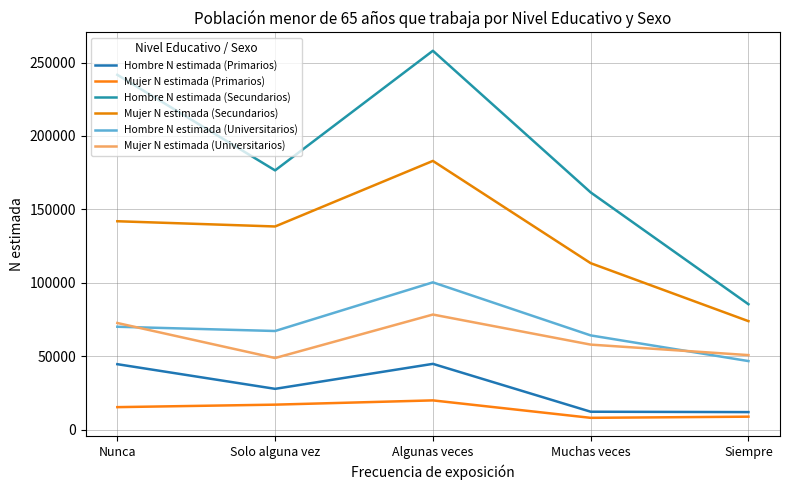

Where is Mujer N estimada (Primarios) nearest to the value 13978?

Nunca